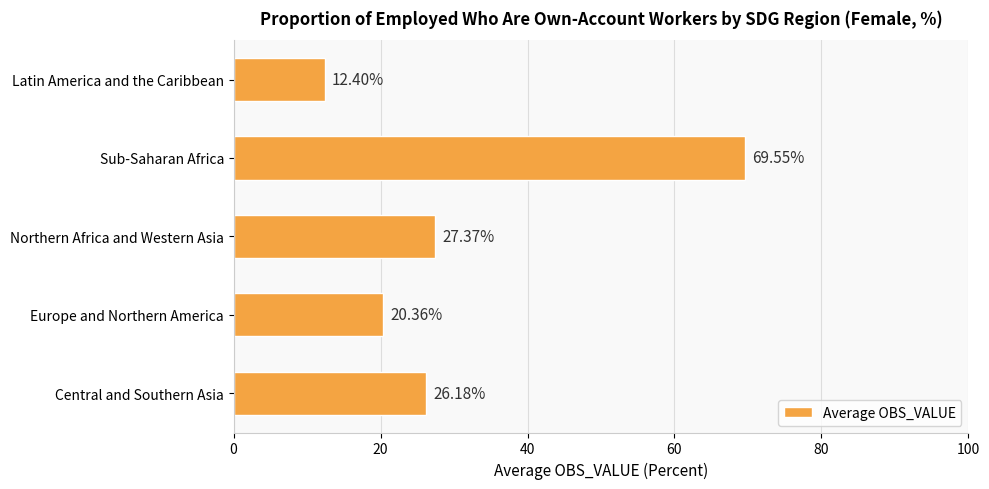

Which label corresponds to the smallest value in the chart?

Latin America and the Caribbean